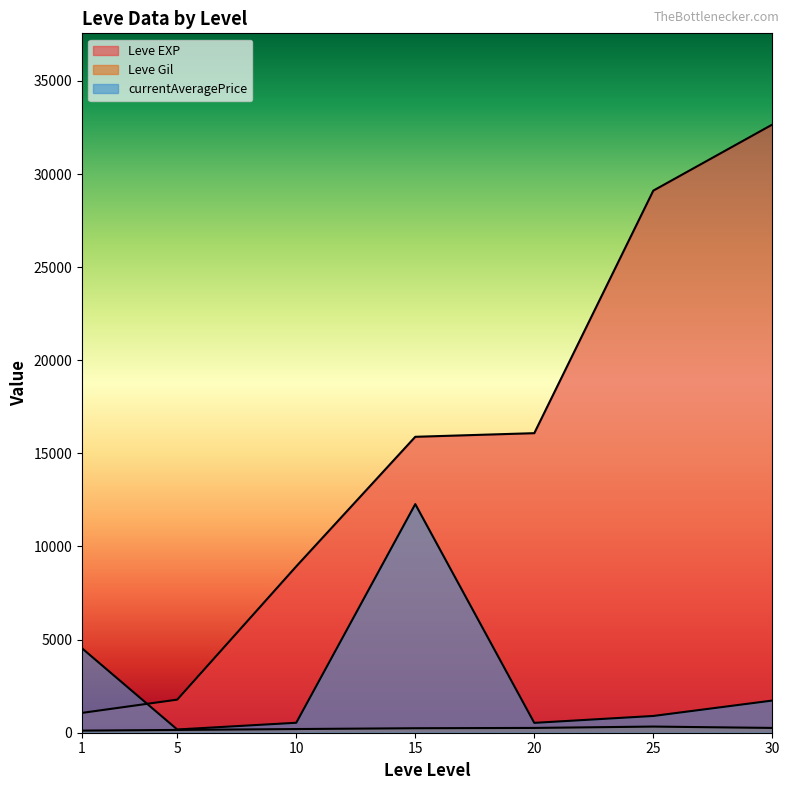

Does the chart have visible grid lines?

No